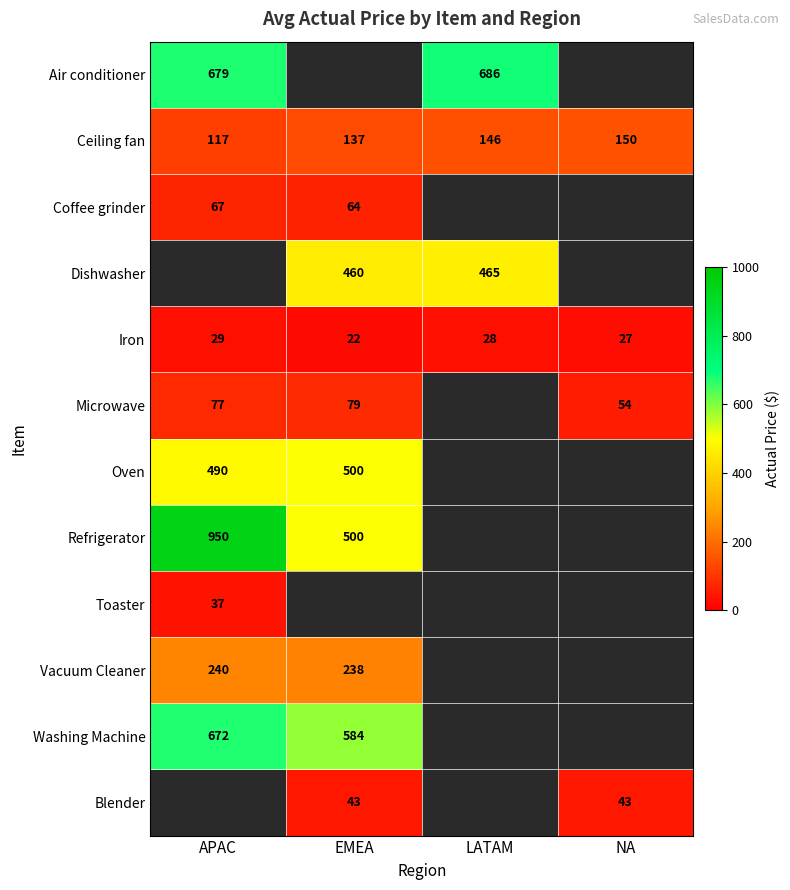

How many distinct data groups are displayed?

12